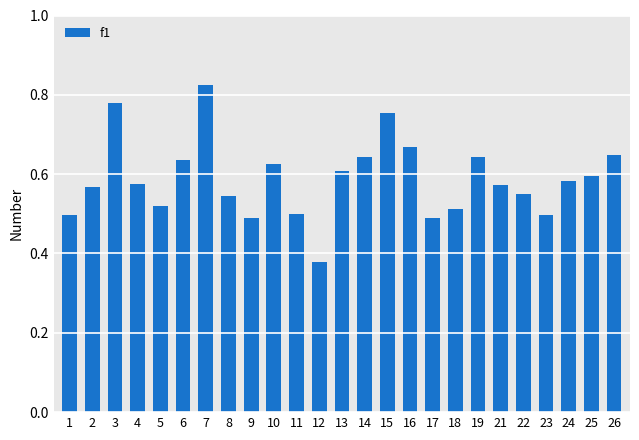

Count the values in the range 0 to 1.

25